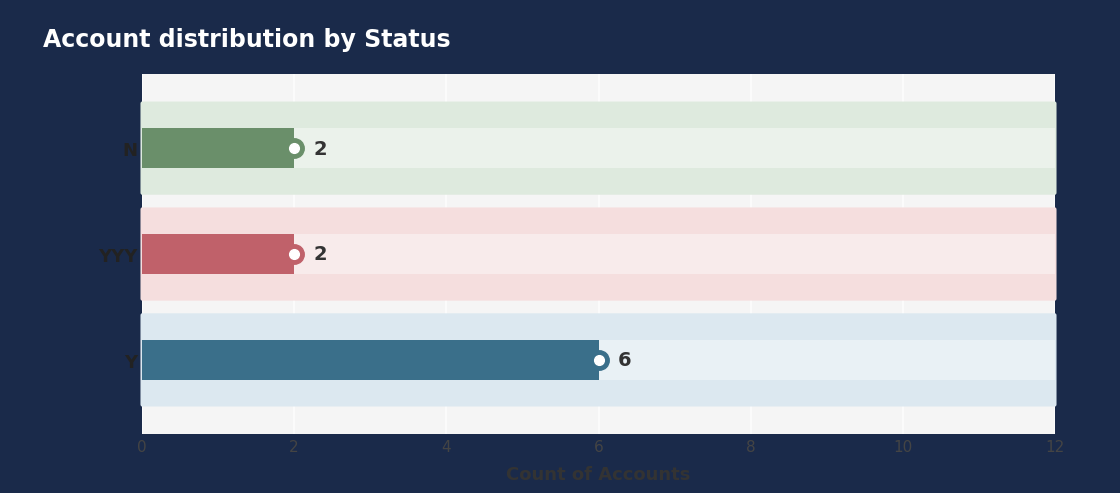

What is the sum of the values at YYY and N?

4